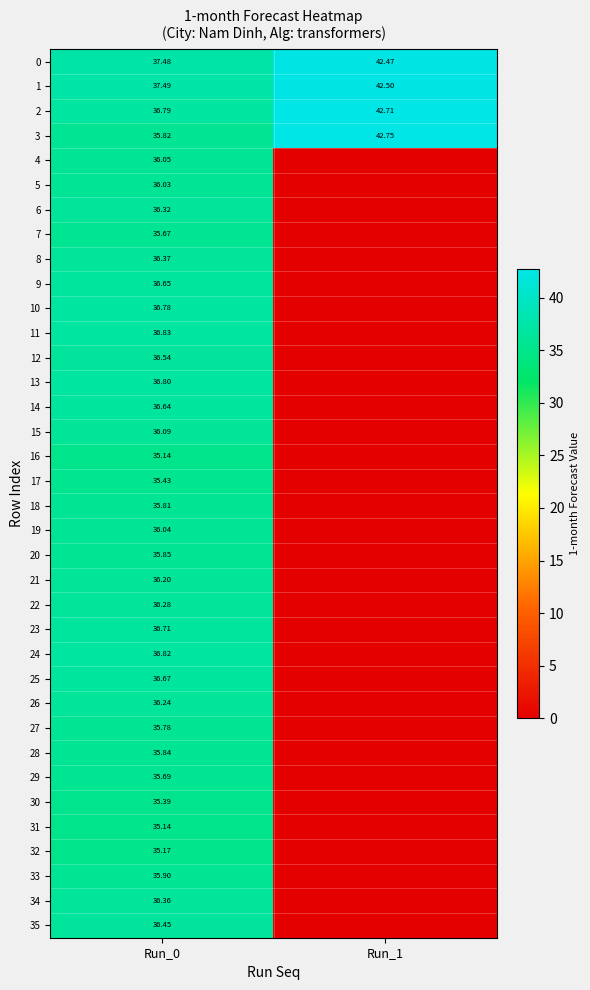

What is the difference between the 17 values at Run_1 and Run_0?

35.4